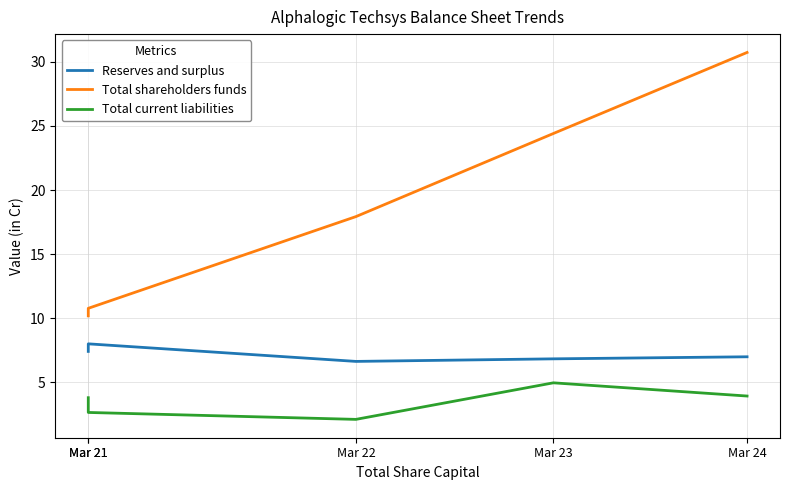

What is the smallest value displayed?

2.1